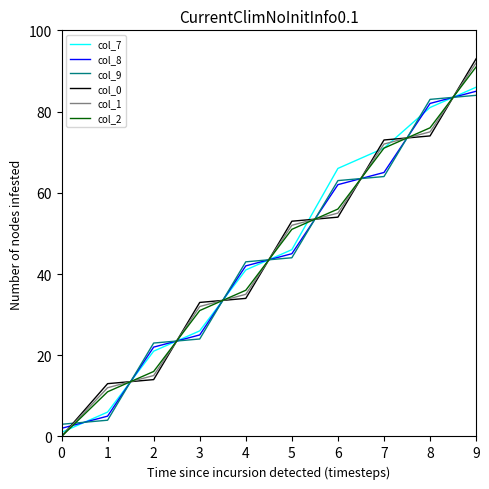

Rank the categories by col_0 value from highest to lowest.

9, 8, 7, 6, 5, 4, 3, 2, 1, 0